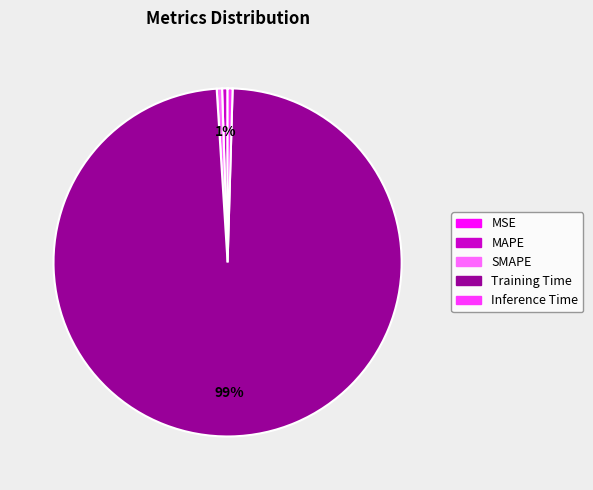

Which slice is the largest?

Training Time